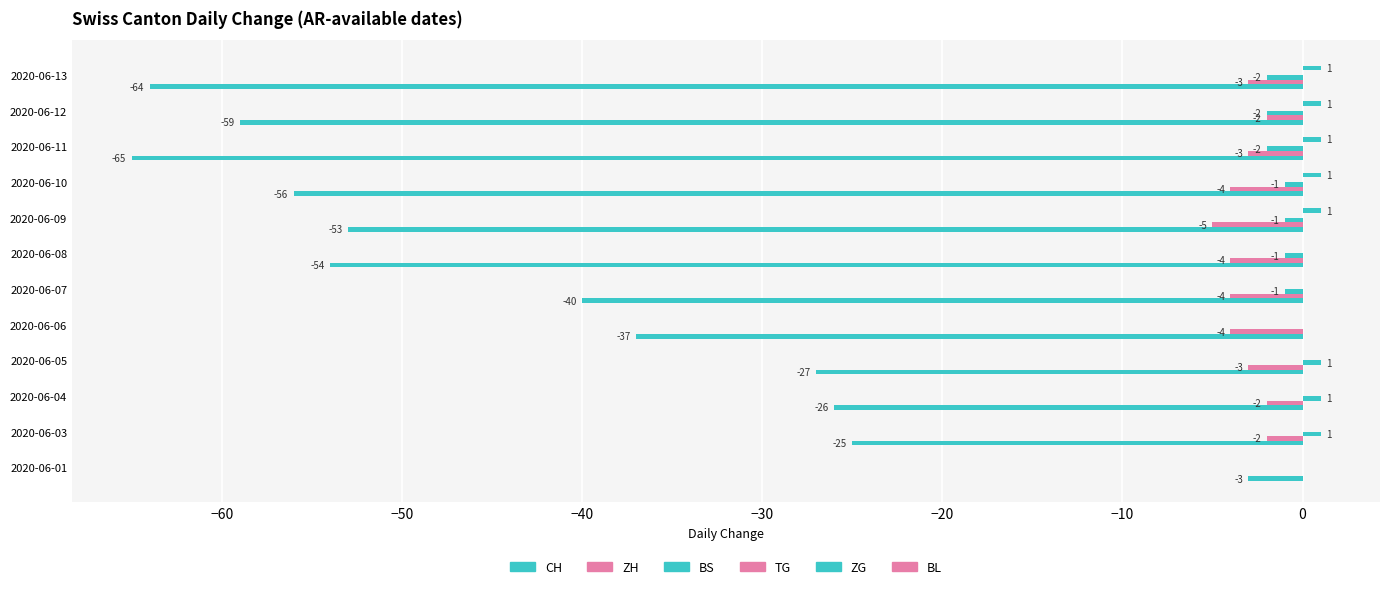

Which series has the largest total across all categories?

ZG